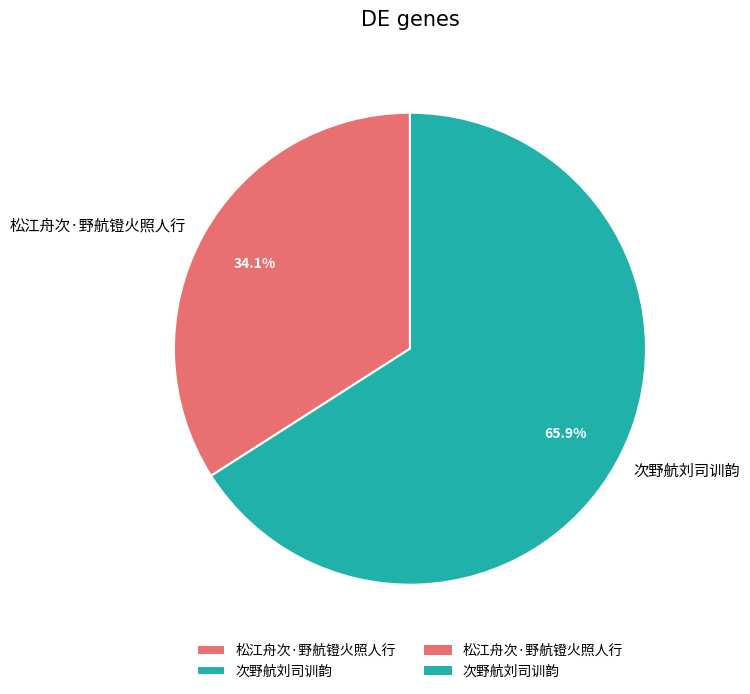

Is 松江舟次·野航镫火照人行 the majority of the pie?

No